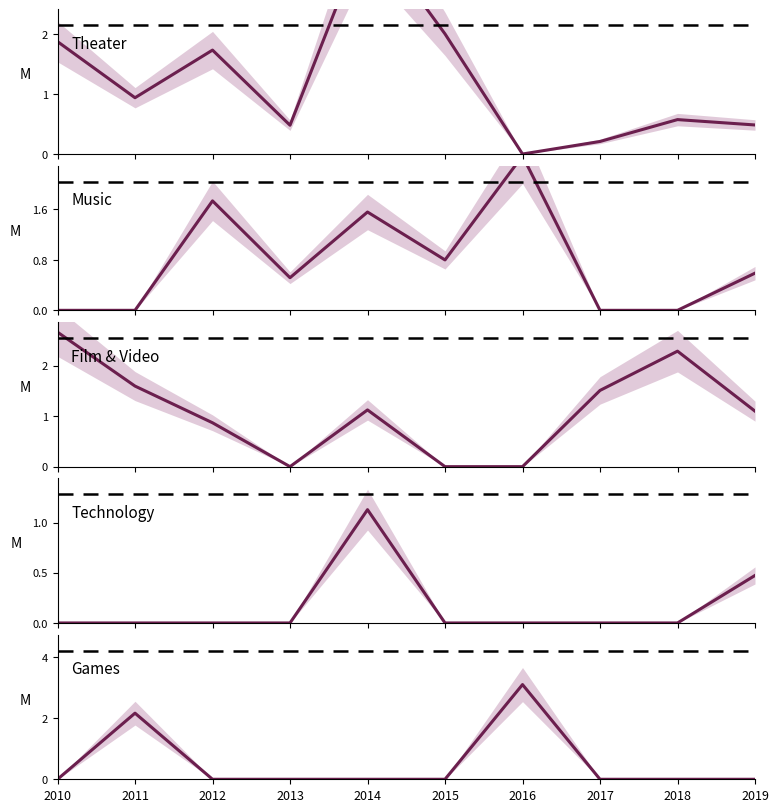

True or false: games has a value of 0.0 at 2017.

True